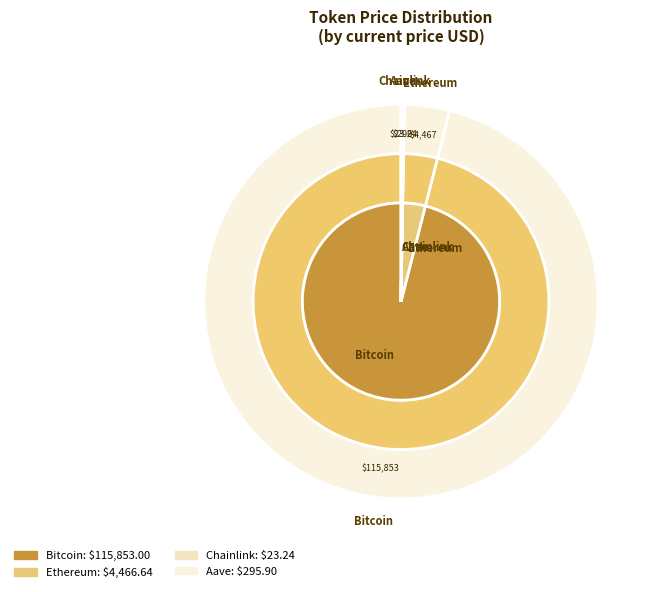

To the nearest percent, what is the difference between the Ethereum and Chainlink slice percentages?

4%